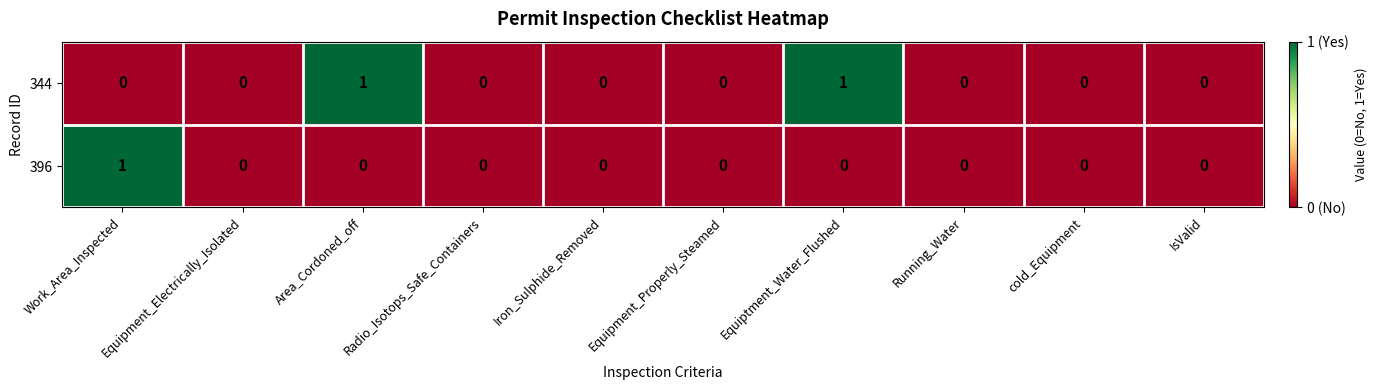

Which series has the largest total across all categories?

344